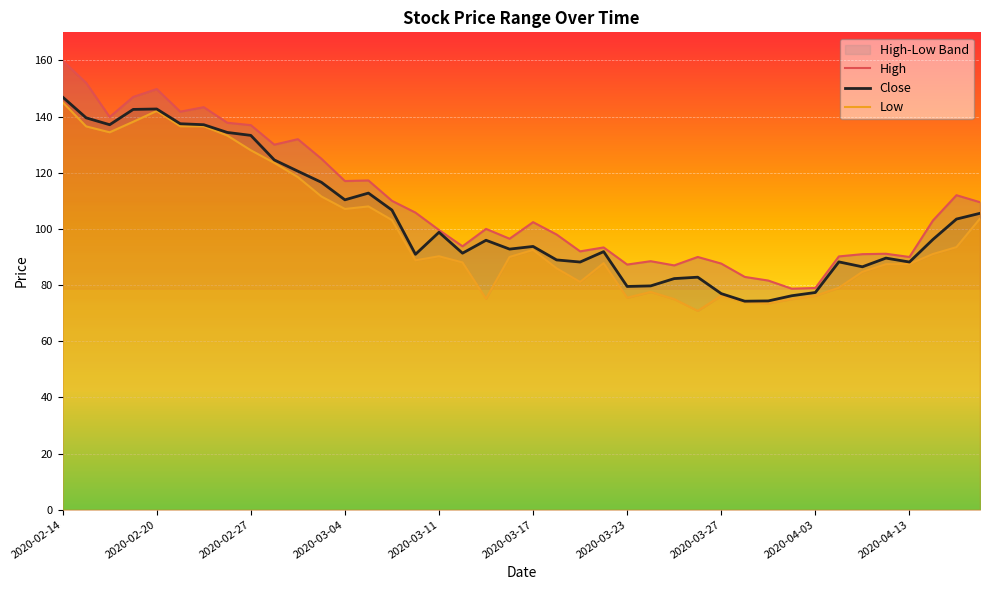

Which category has the highest value in the Close series?

2020-02-14